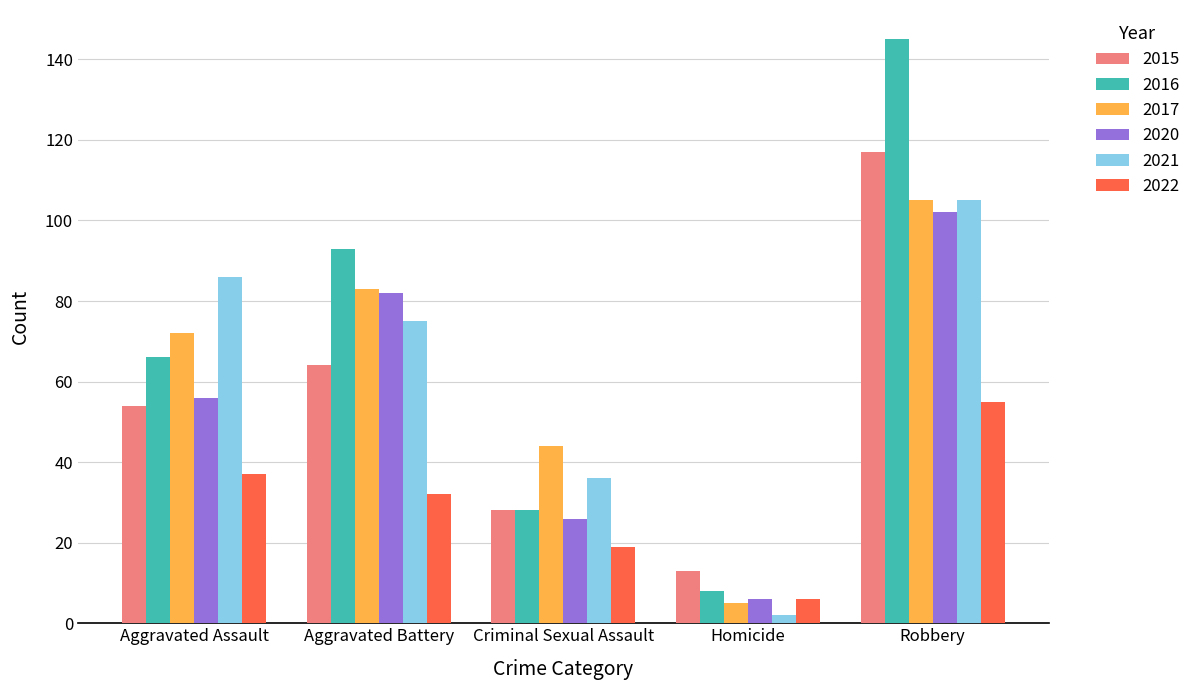

What is the sum of all 2020 values?

272